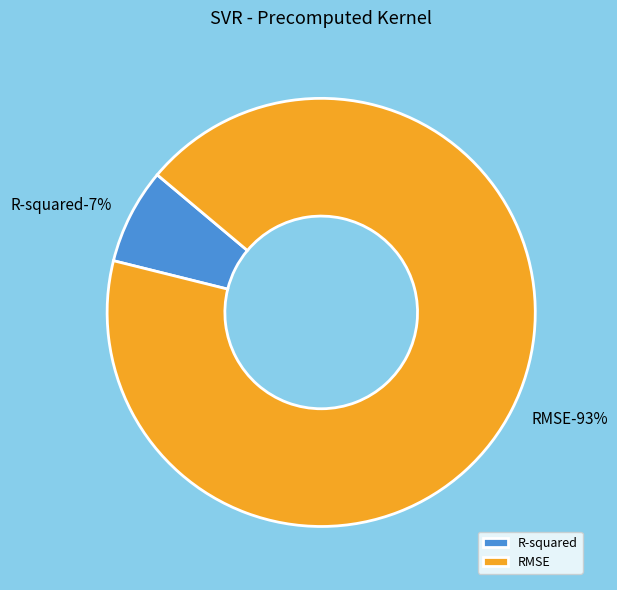

How much of the chart is everything except R-squared?

92.8%